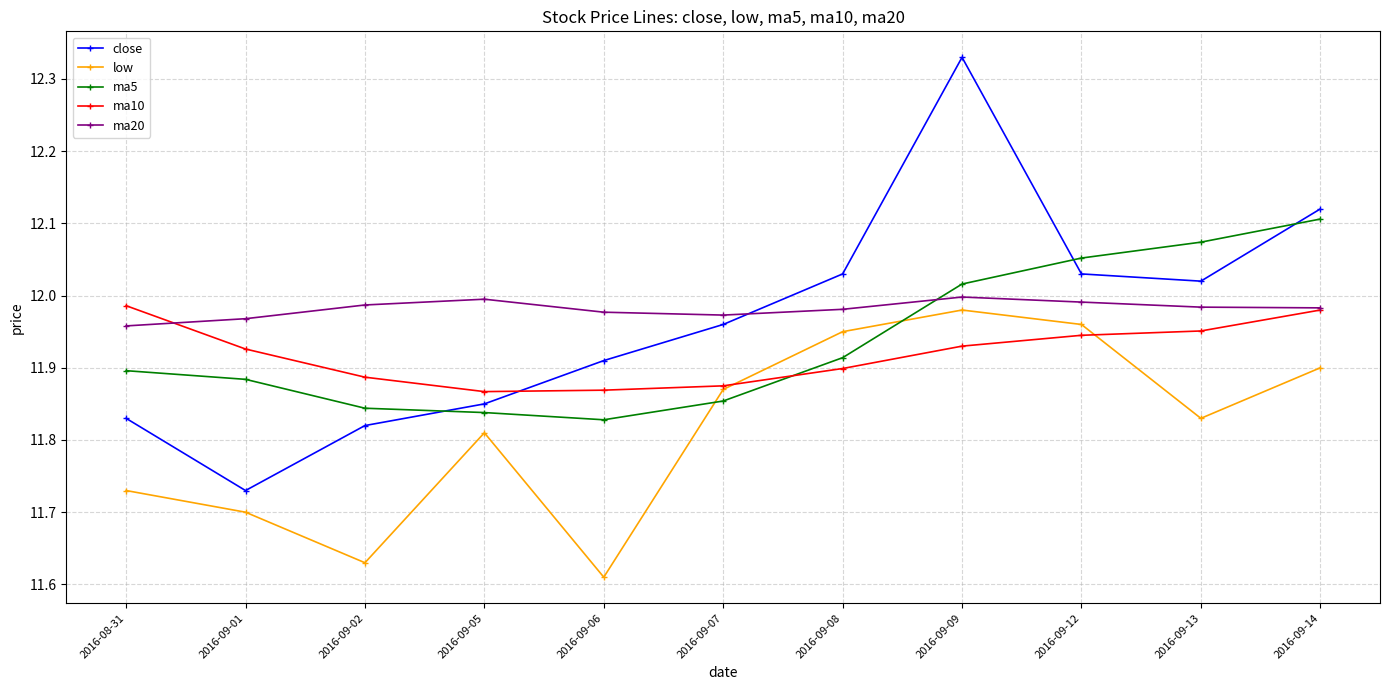

Which label corresponds to the largest value in the chart?

2016-09-09